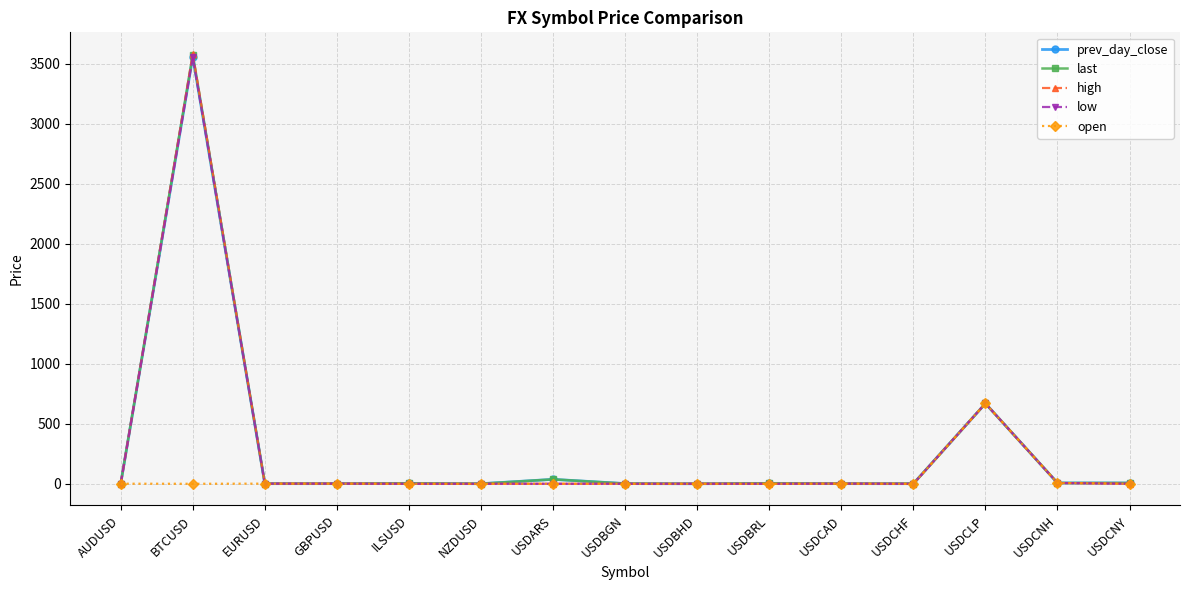

What are all the series names shown in the legend?

prev_day_close, last, high, low, open